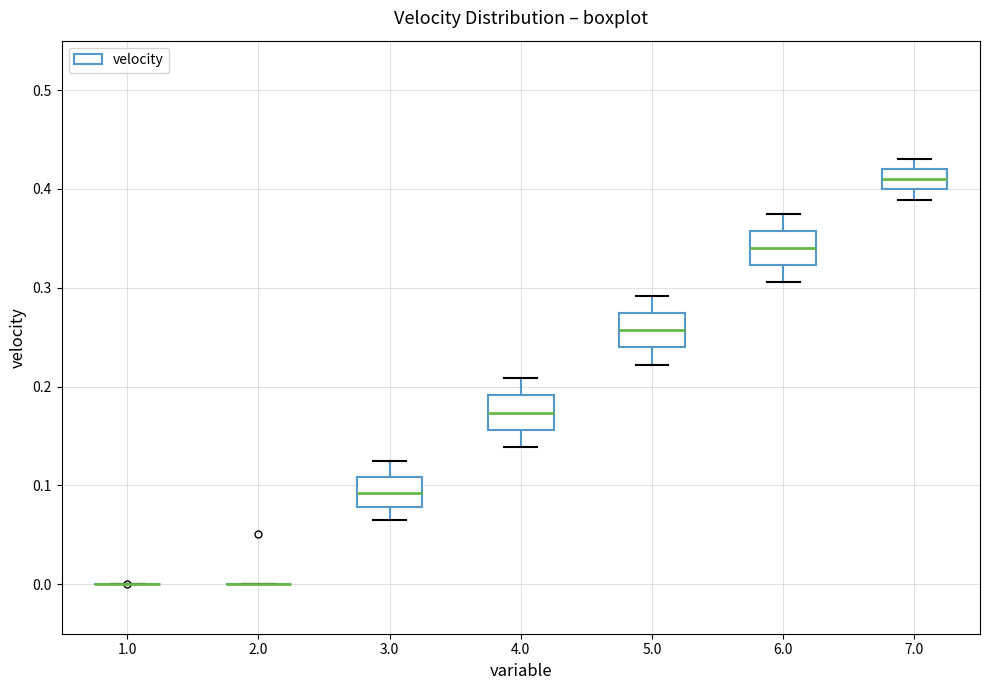

Reading left to right, transcribe this box plot: for each box, give where its median line is, the range the box spans, and where its two whiskers end, as read against the y-axis. The values are not printed on the chart, so give them approximately, as read against the axis.

1.0: box collapsed to a line at 0.00, whiskers 0.00 to 0.00
2.0: box collapsed to a line at 0.00, whiskers 0.00 to 0.00
3.0: median 0.09, box 0.08 to 0.11, whiskers 0.07 to 0.13
4.0: median 0.17, box 0.16 to 0.19, whiskers 0.14 to 0.21
5.0: median 0.26, box 0.24 to 0.27, whiskers 0.22 to 0.29
6.0: median 0.34, box 0.32 to 0.36, whiskers 0.31 to 0.38
7.0: median 0.41, box 0.40 to 0.42, whiskers 0.39 to 0.43